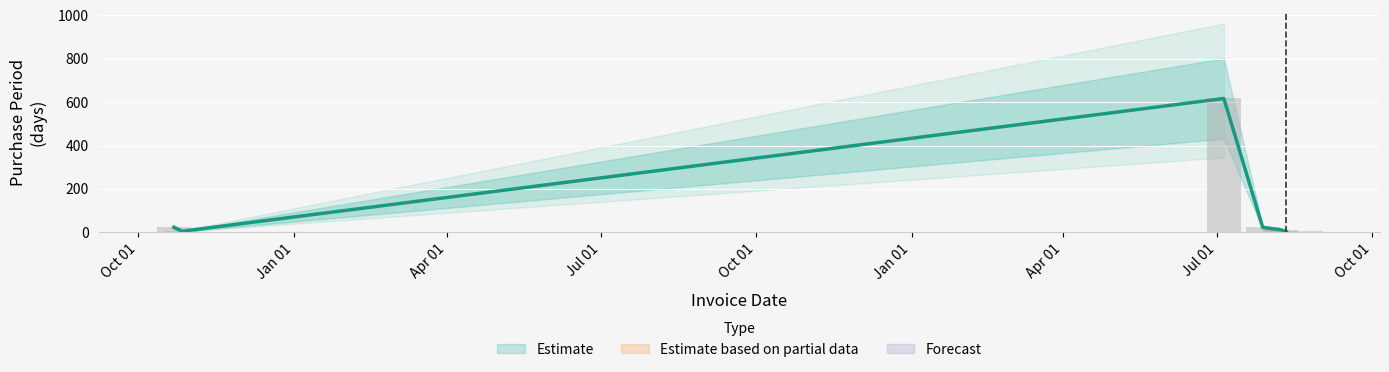

Is it true that the value at 2017-08-11 is 3?

True